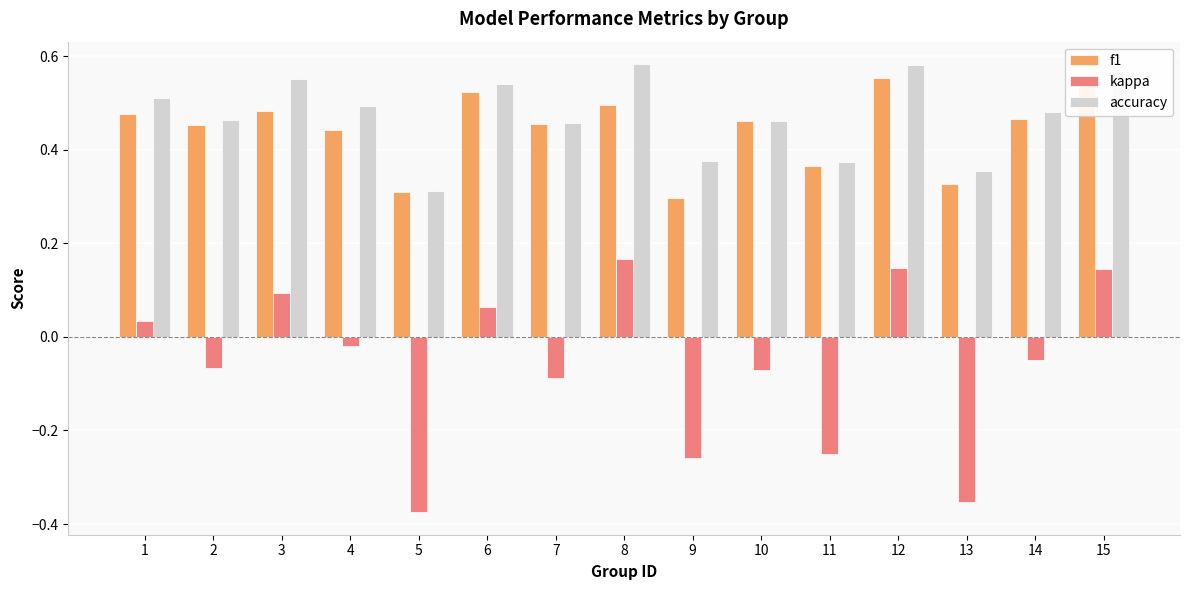

Are the bars grouped side by side (vs. stacked)?

Yes